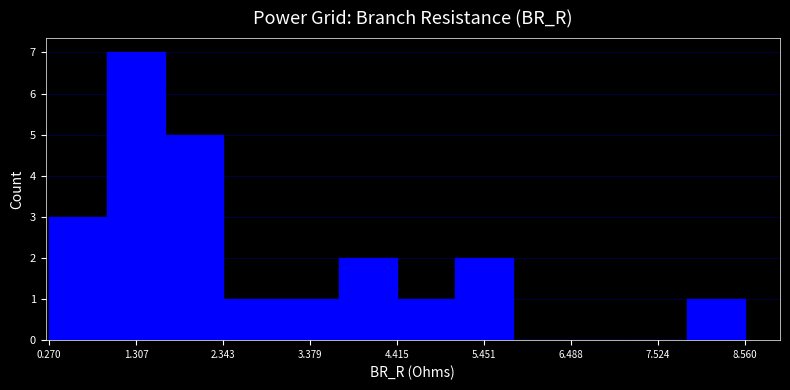

Around what value on the x-axis is the tallest bar? Give the approximate position of its centre, as read against the axis.

1.4